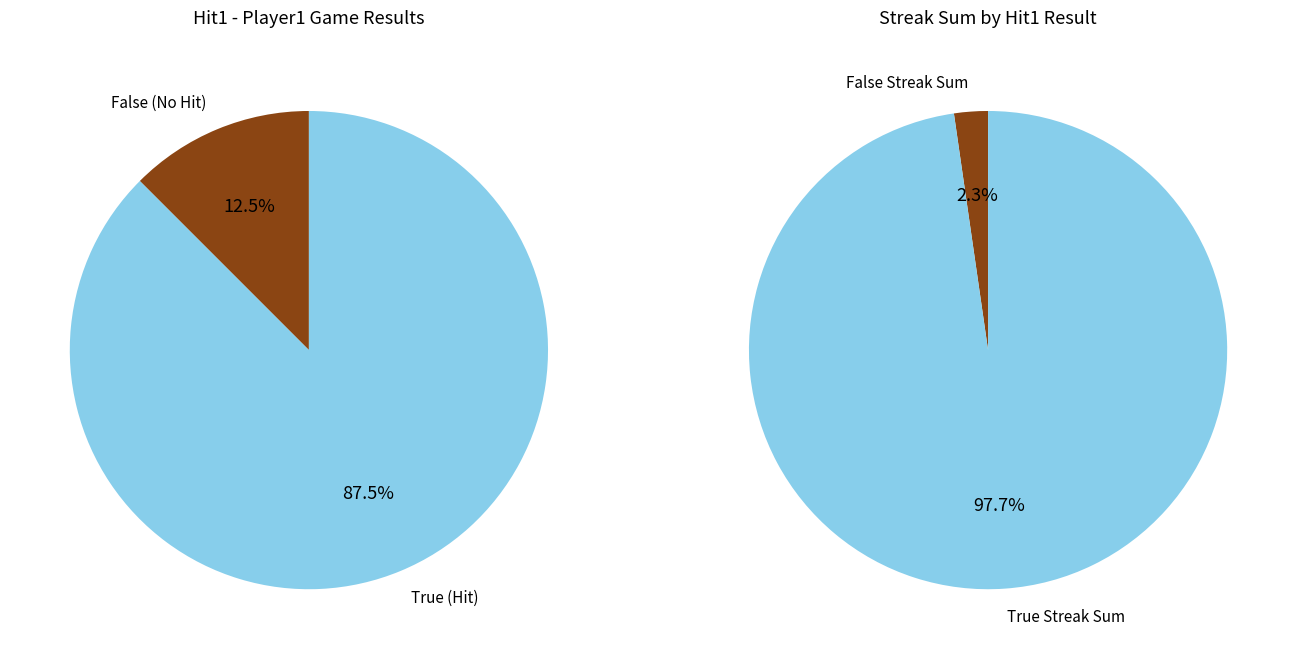

Rank the series by their maximum value, from highest to lowest.

True, False